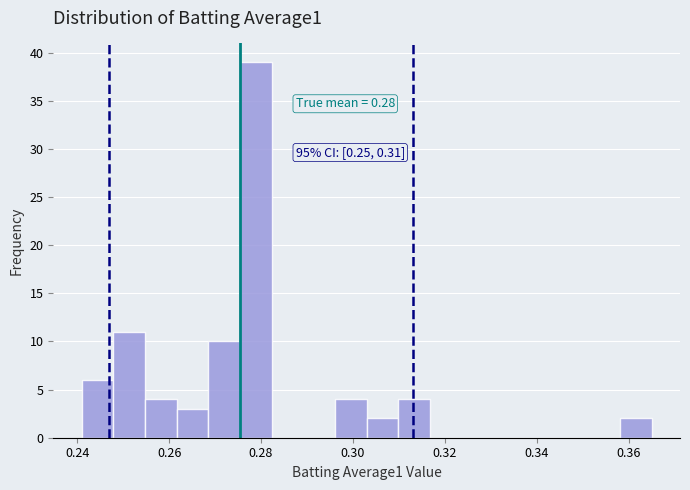

Around what value on the x-axis is the tallest bar? Give the approximate position of its centre, as read against the axis.

0.278